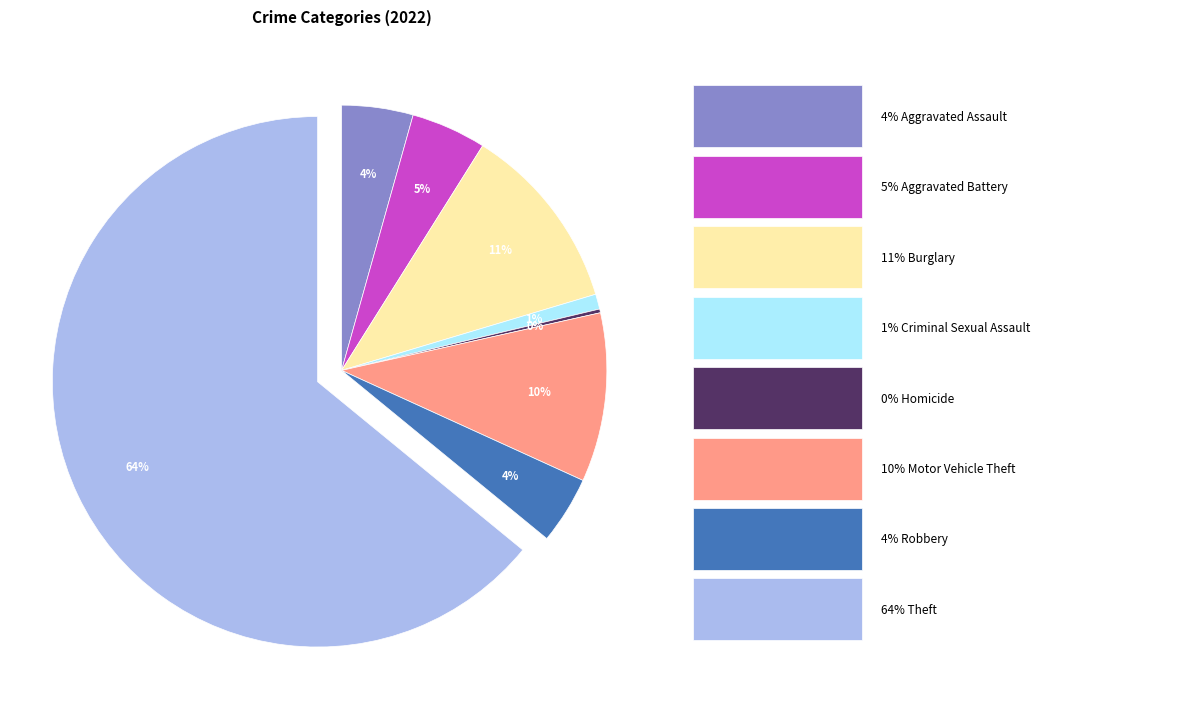

Does any single category account for the majority?

Yes